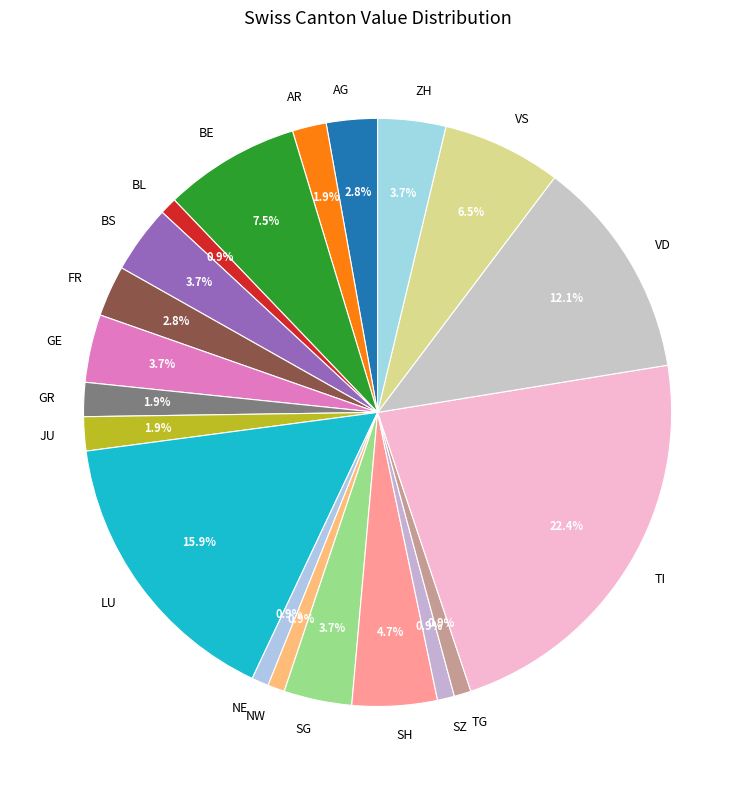

Which slice is the largest?

TI